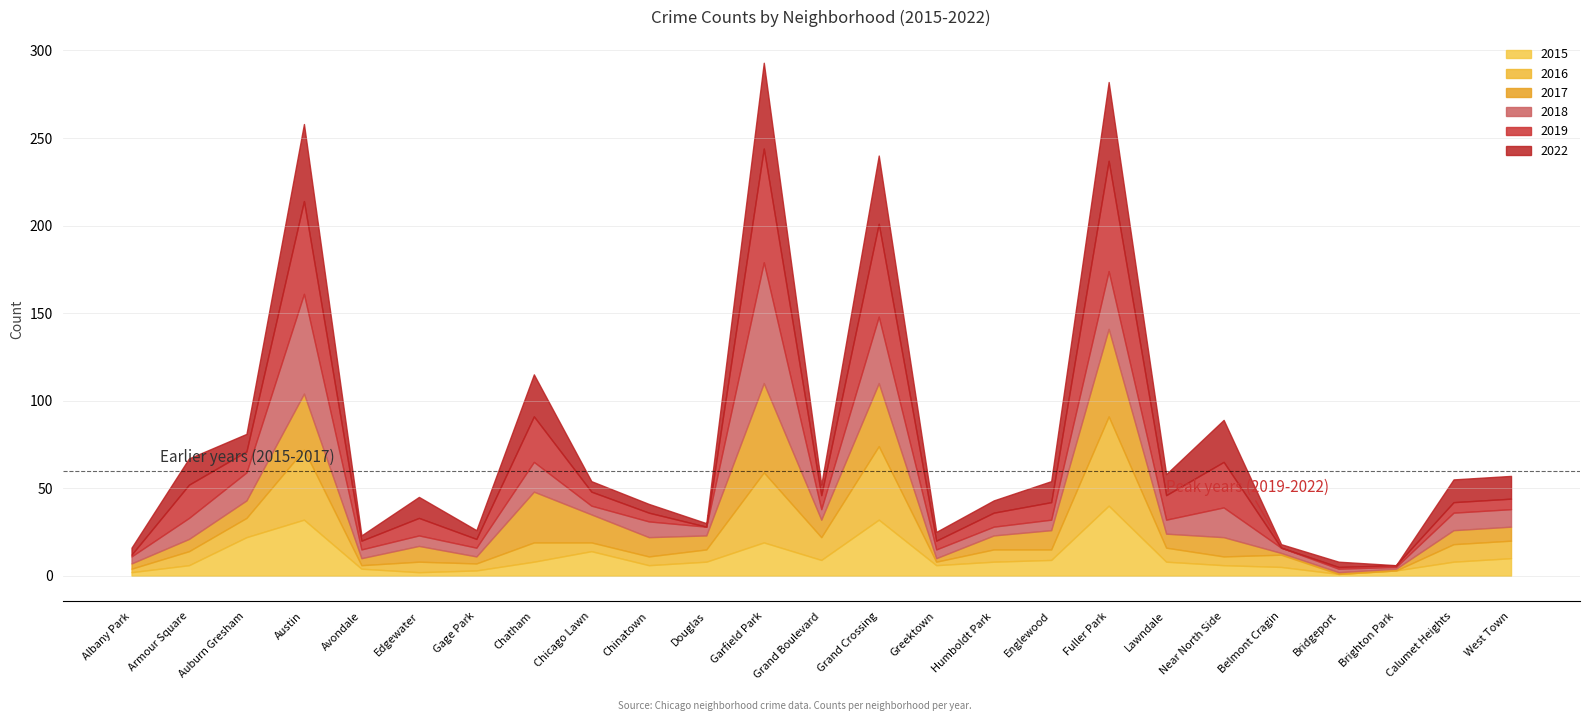

Reading right to left, list all the values displayed in this chart.

2015: 10	8	3	1	5	6	8	40	9	8	6	32	9	19	8	6	14	8	3	2	4	32	22	6	2
2016: 10	10	0	0	7	5	8	51	6	7	2	42	13	40	7	5	5	11	4	6	2	40	11	8	2
2017: 8	8	1	1	1	11	8	50	11	8	2	36	10	51	8	11	16	29	4	9	4	32	10	7	3
2018: 10	10	1	2	3	17	8	33	6	5	5	38	6	69	5	9	5	17	5	6	5	57	16	12	4
2019: 6	6	1	1	0	26	14	63	10	8	5	53	8	65	0	5	8	26	5	10	5	53	12	19	1
2022: 13	13	0	3	2	24	12	45	12	7	5	39	6	49	2	5	6	24	5	12	3	44	10	15	4